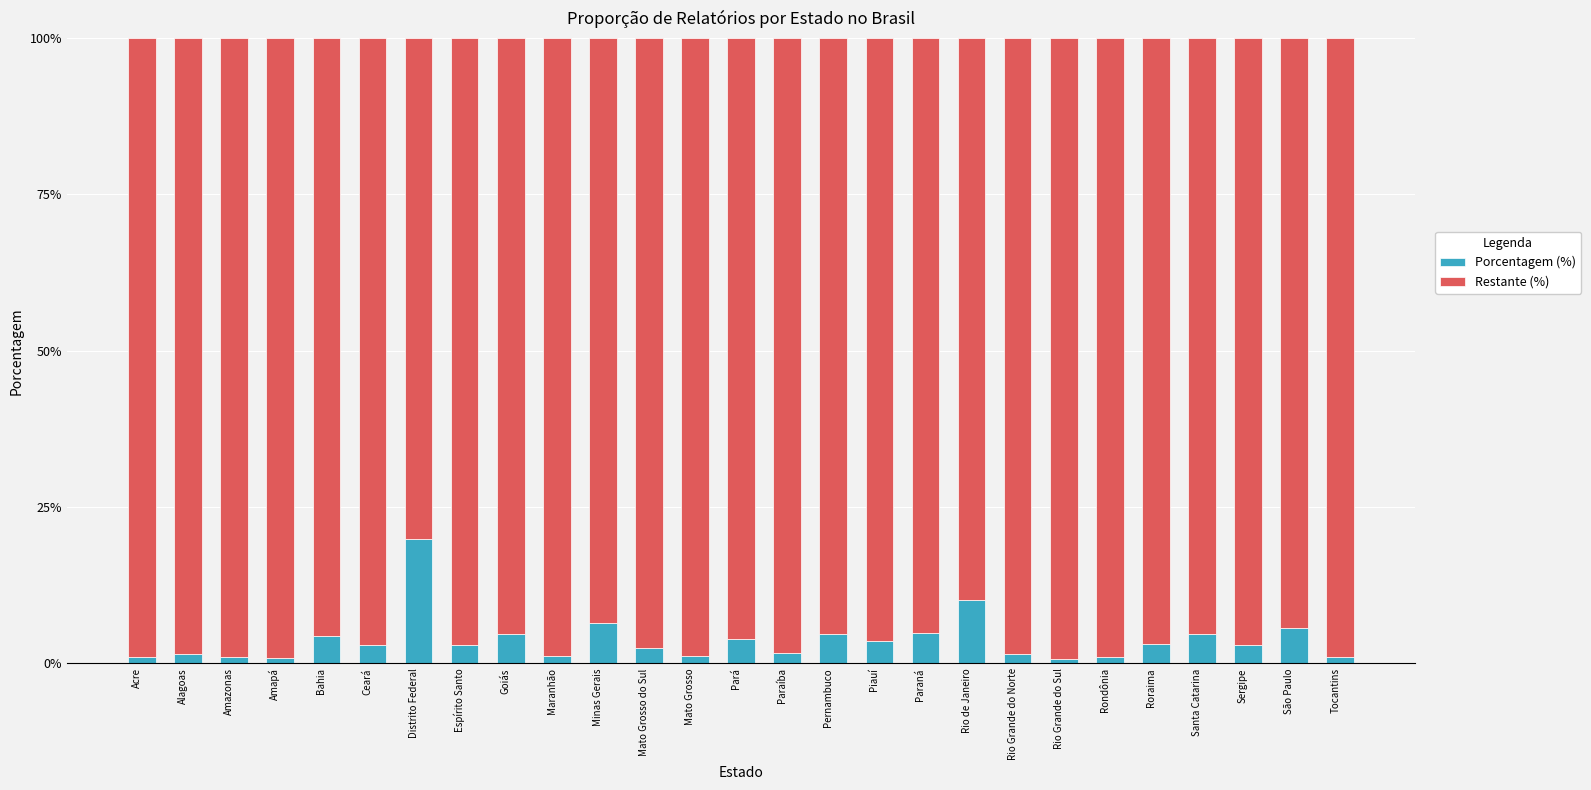

Read the Porcentagem (%) value at Piauí.

3.6